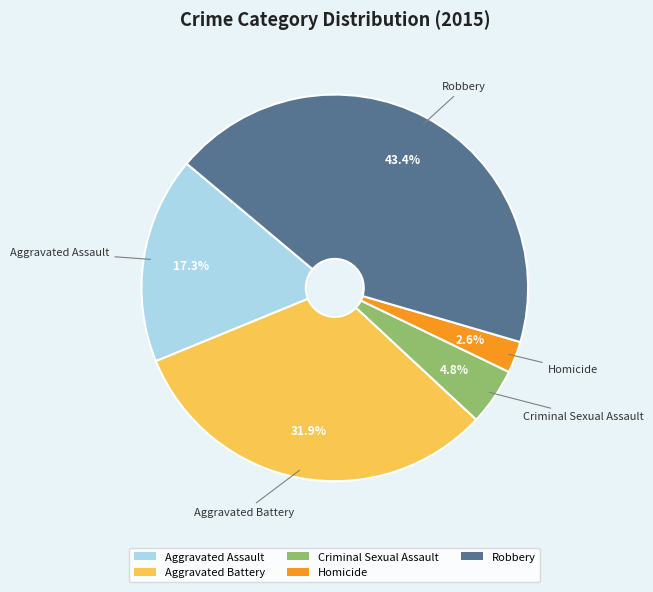

Do Aggravated Battery and Criminal Sexual Assault together represent more than half of the pie?

No